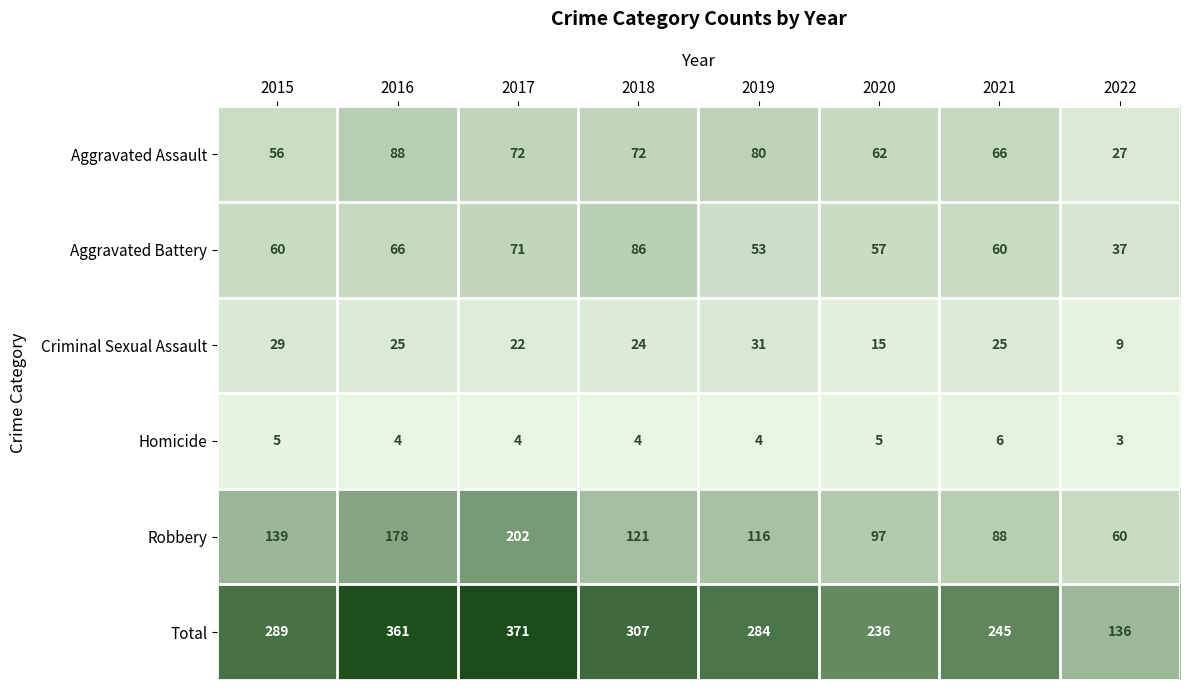

Between 2018 and 2022, which series saw the biggest shift?

Total